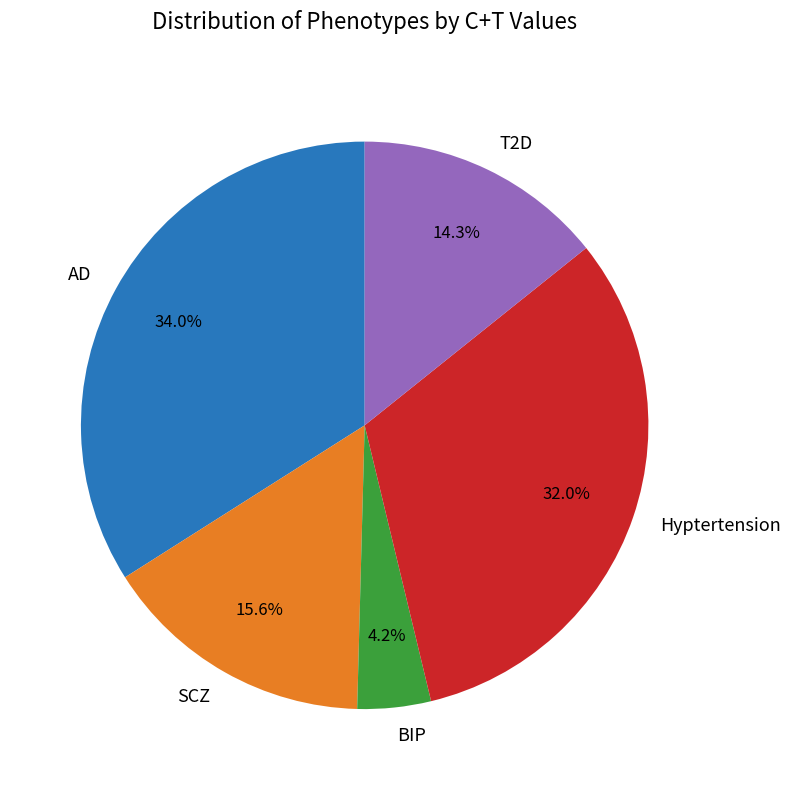

How many segments does this pie chart have?

5